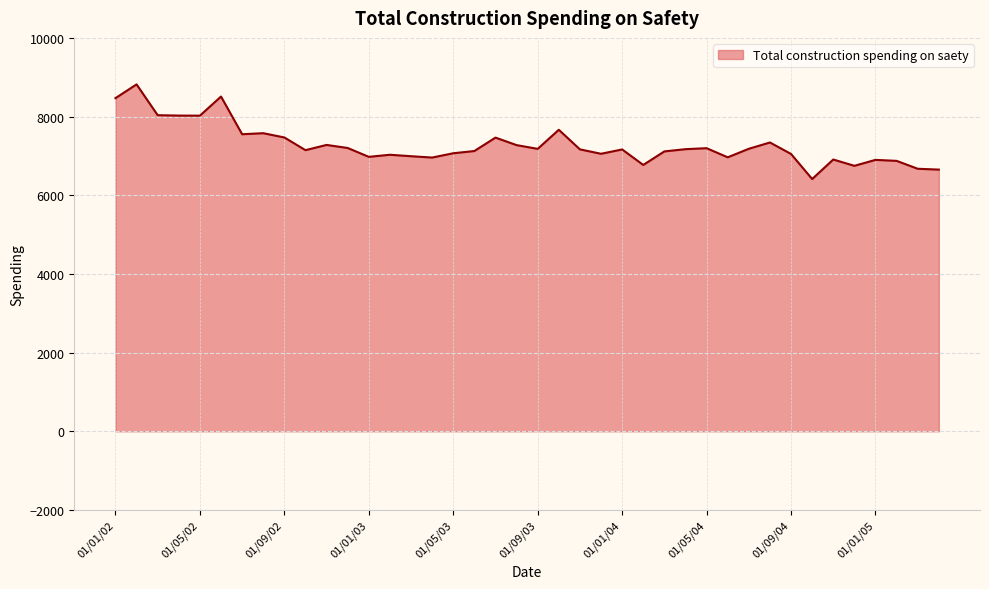

What is the maximum value shown in the chart?

8818